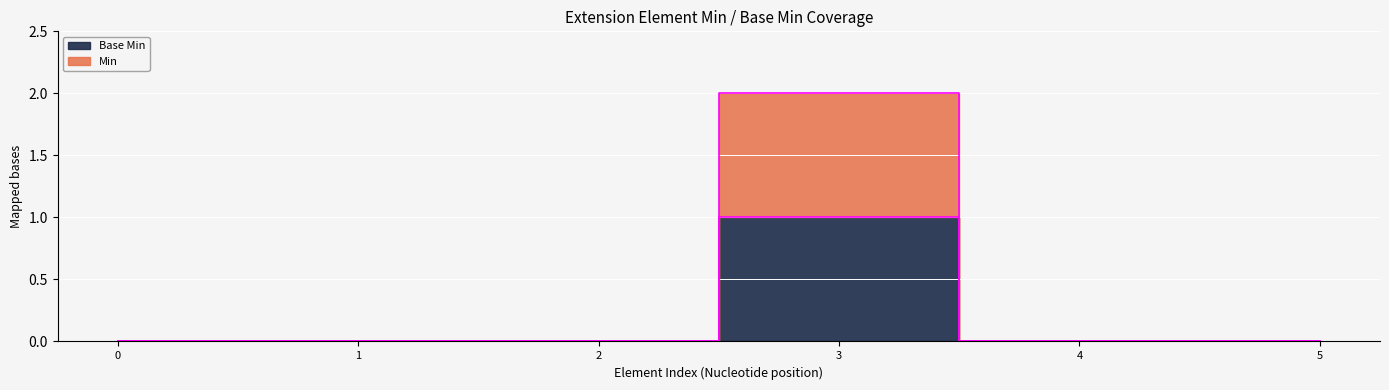

Which series has the widest spread of values?

Base Min